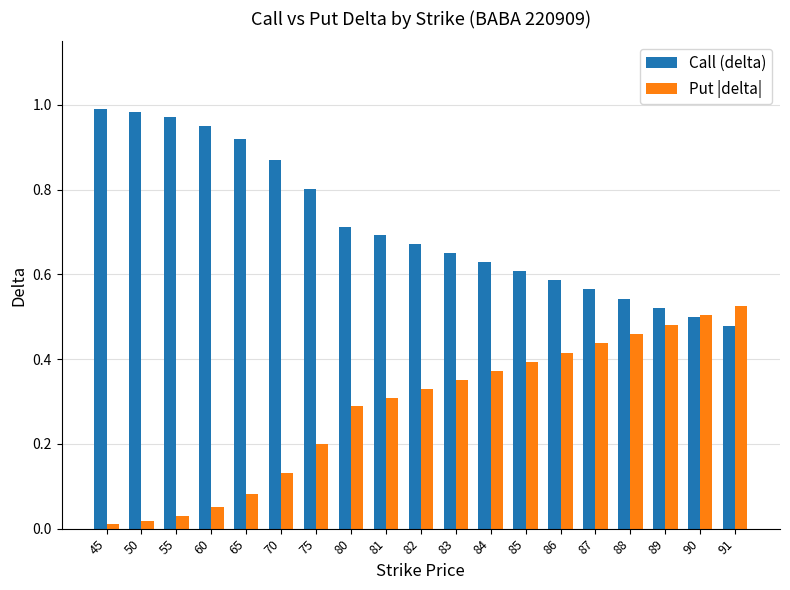

What is the difference between the highest and lowest values at 65?

0.8